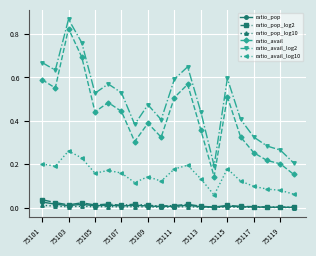

True or false: ratio_avail and ratio_pop cross at least once.

False